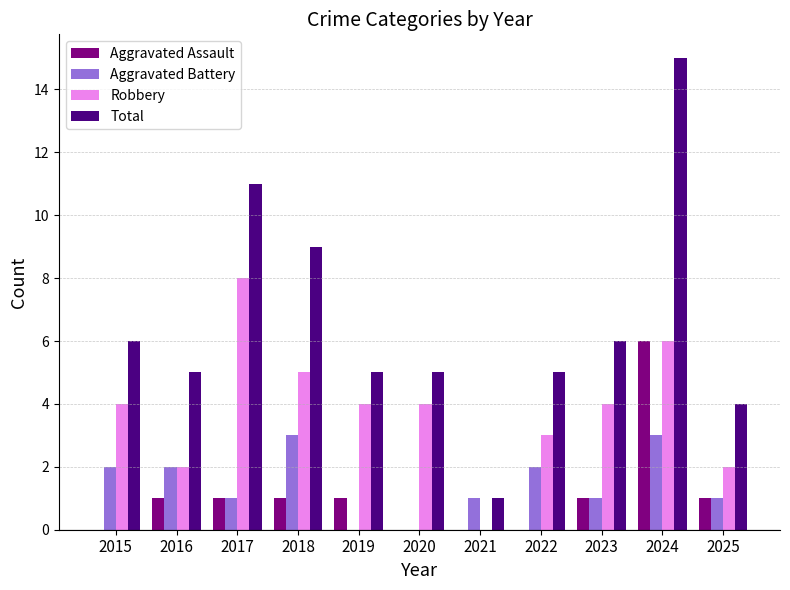

Which series has the largest total across all categories?

Total